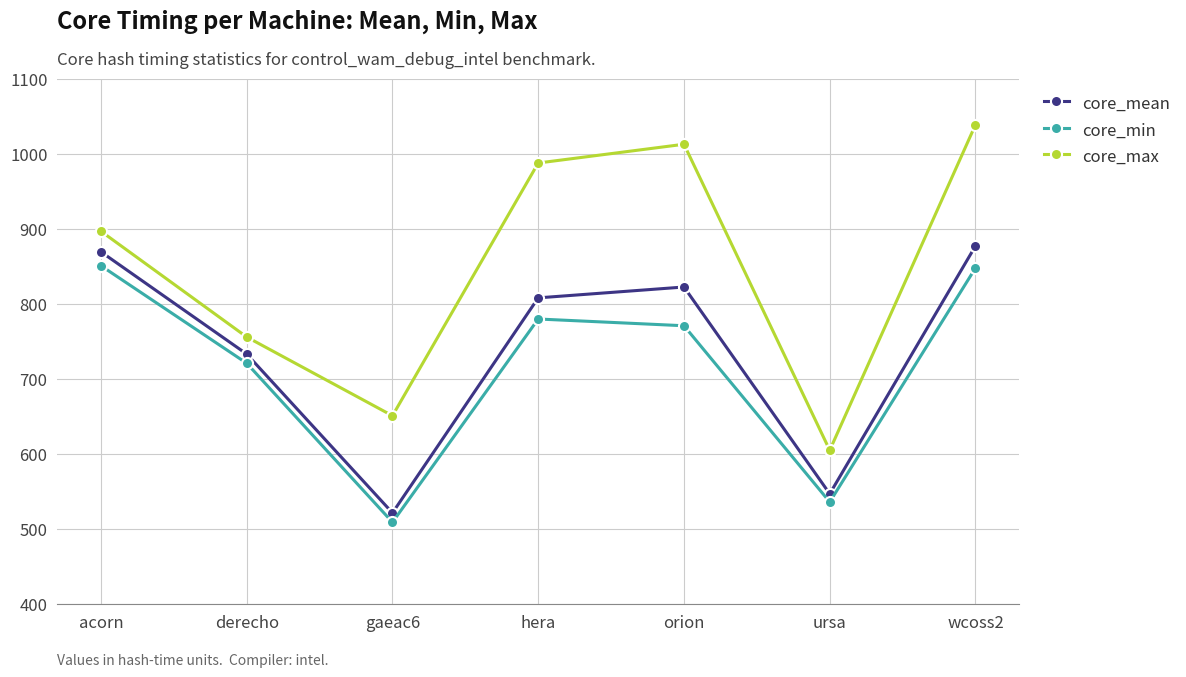

True or false: core_mean and core_min intersect in this chart.

False